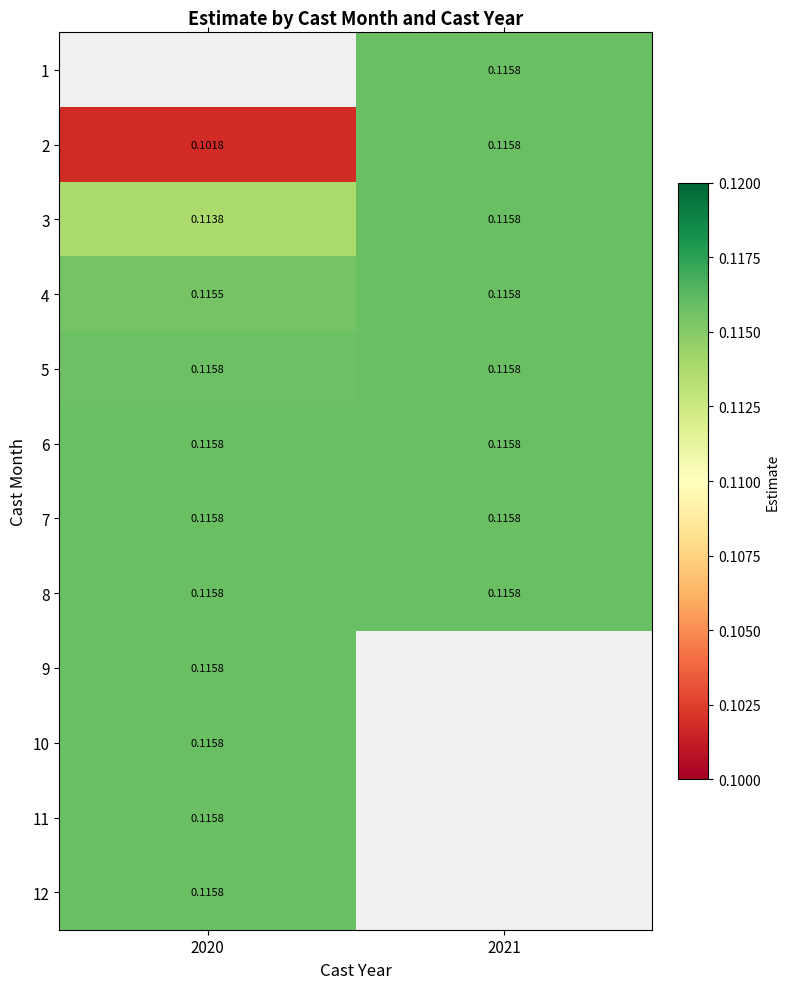

Which has a higher value, 2021 or 2020?

2020